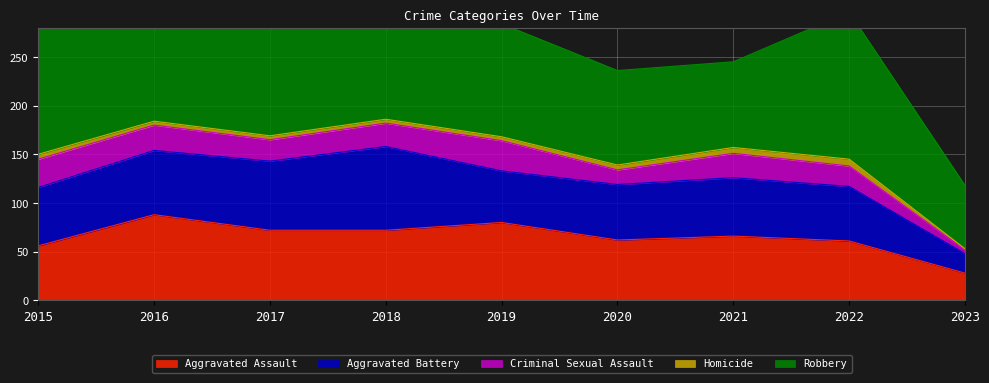

Rank the series by their maximum value, from highest to lowest.

Robbery, Aggravated Assault, Aggravated Battery, Criminal Sexual Assault, Homicide